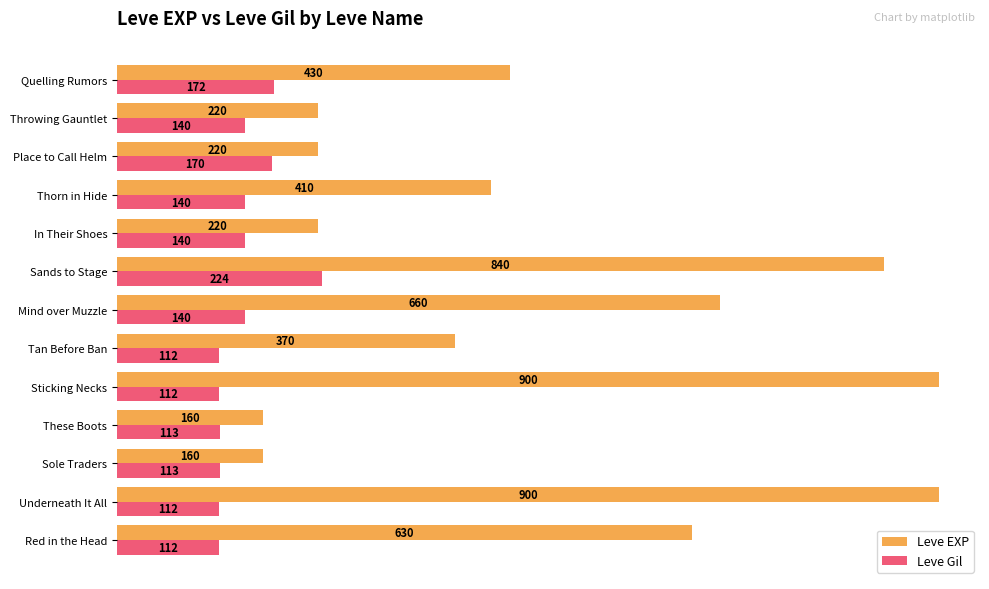

The value of Leve Gil at Red in the Head is 112. True or false?

True